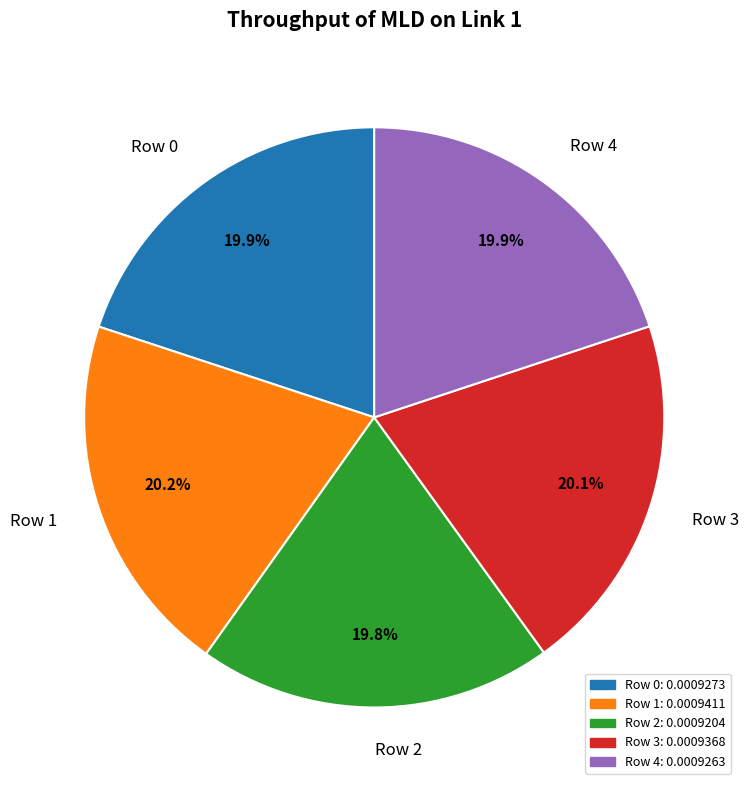

Is the sum of Row 3 and Row 1 greater than half?

No